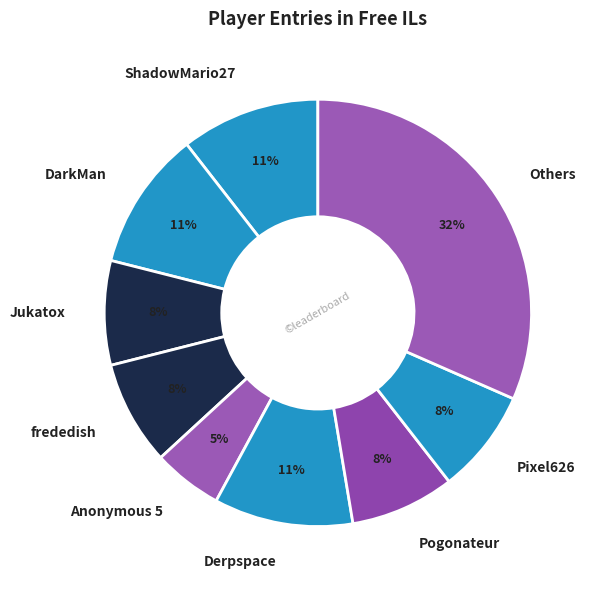

Which slice is the largest?

Others